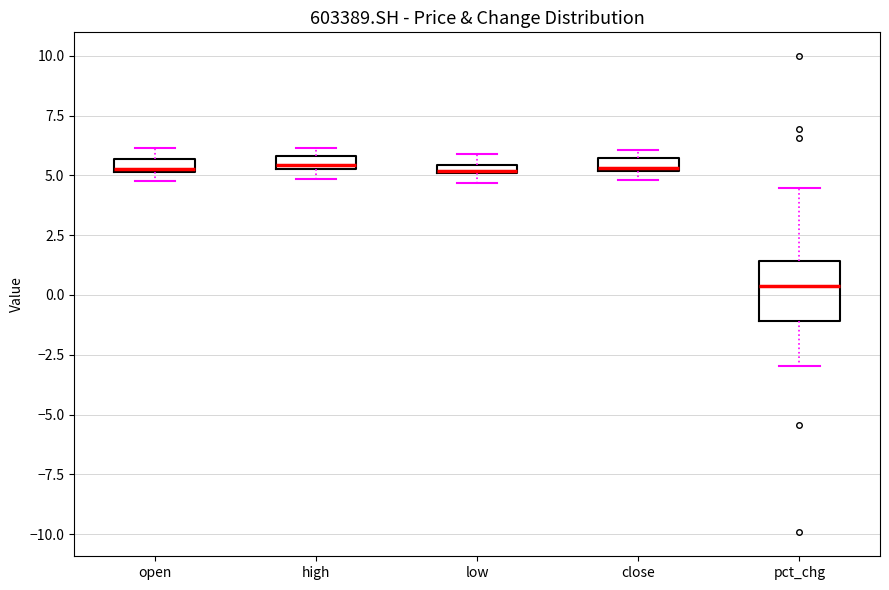

Where is the lower edge of the box for pct_chg on the y-axis? The values are not printed on the chart, so give them approximately, as read against the axis.

-1.0